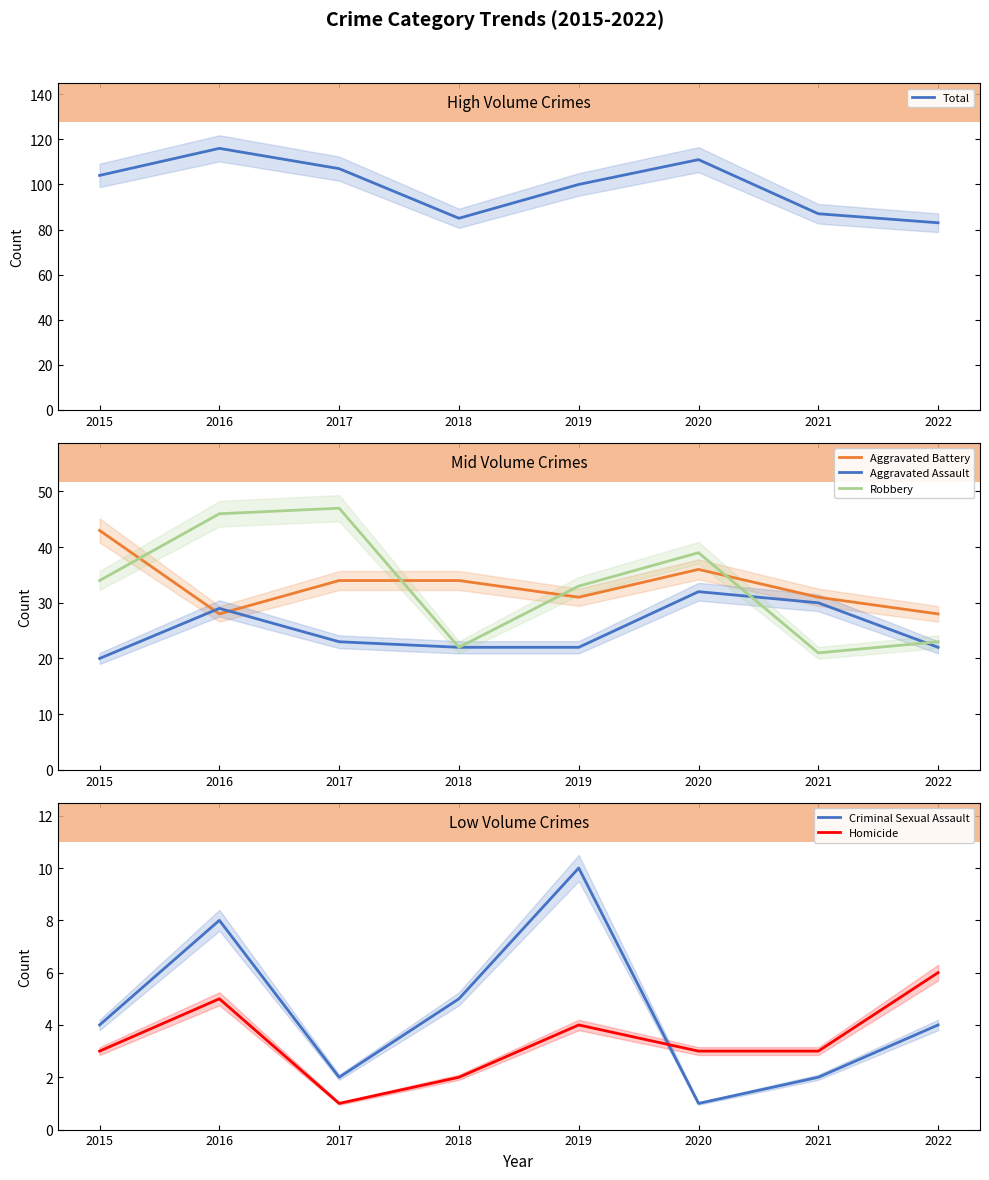

List the labels in order of Homicide value, smallest first.

2017, 2018, 2015, 2020, 2021, 2019, 2016, 2022